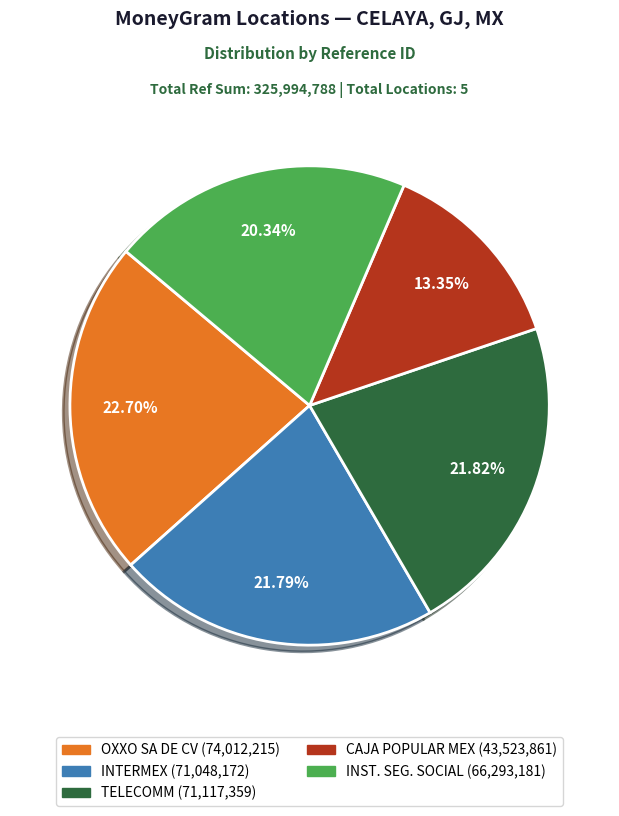

Does any single category account for the majority?

No